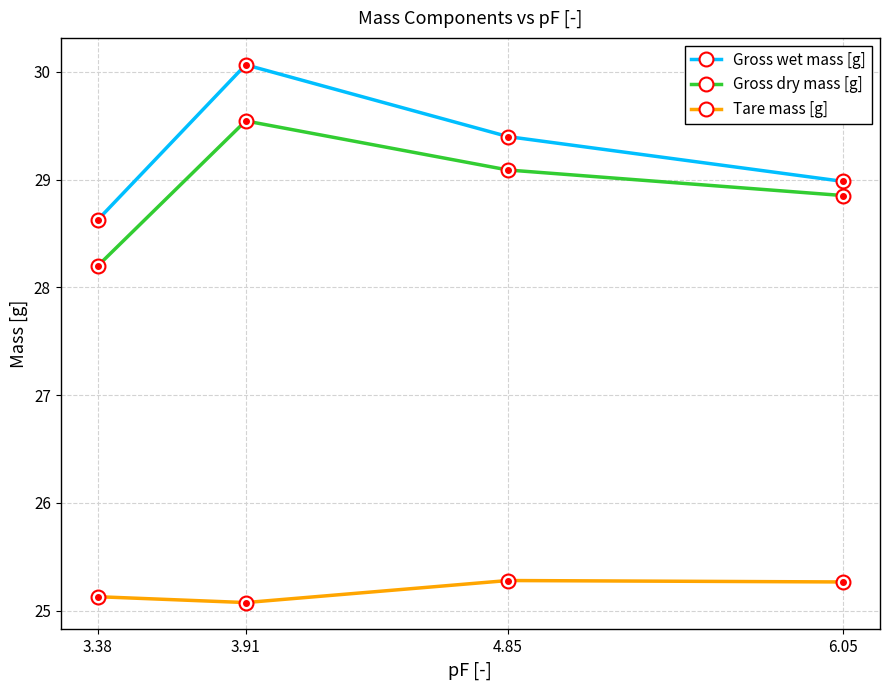

How many interior local peaks does the Gross wet mass [g] series have?

1